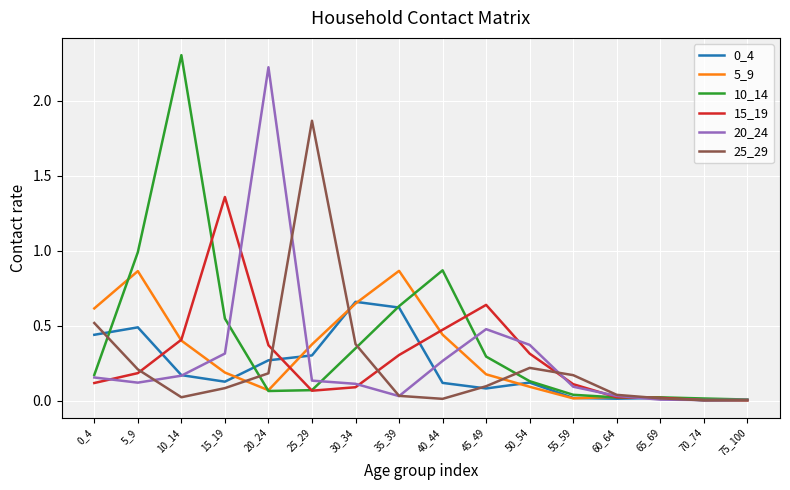

True or false: 0_4 and 10_14 cross at least once.

True